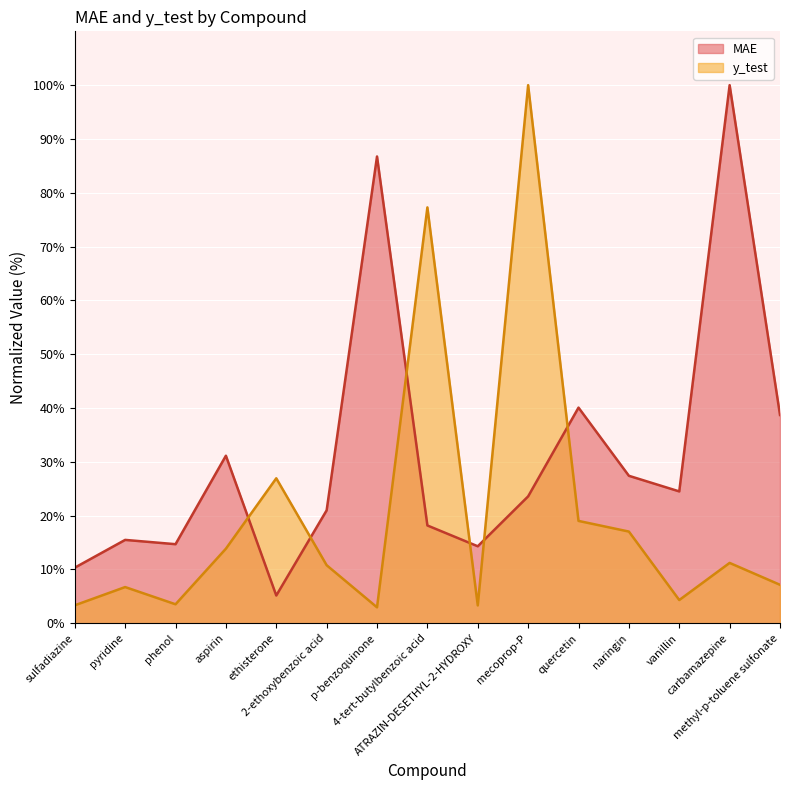

What position from the right is methyl-p-toluene sulfonate?

1